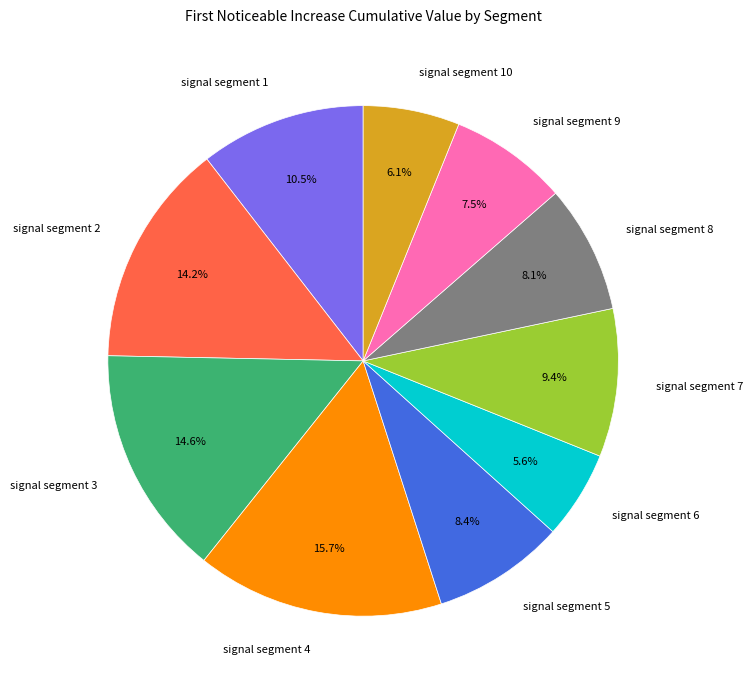

What percentage is NOT represented by signal segment 2?

85.8%